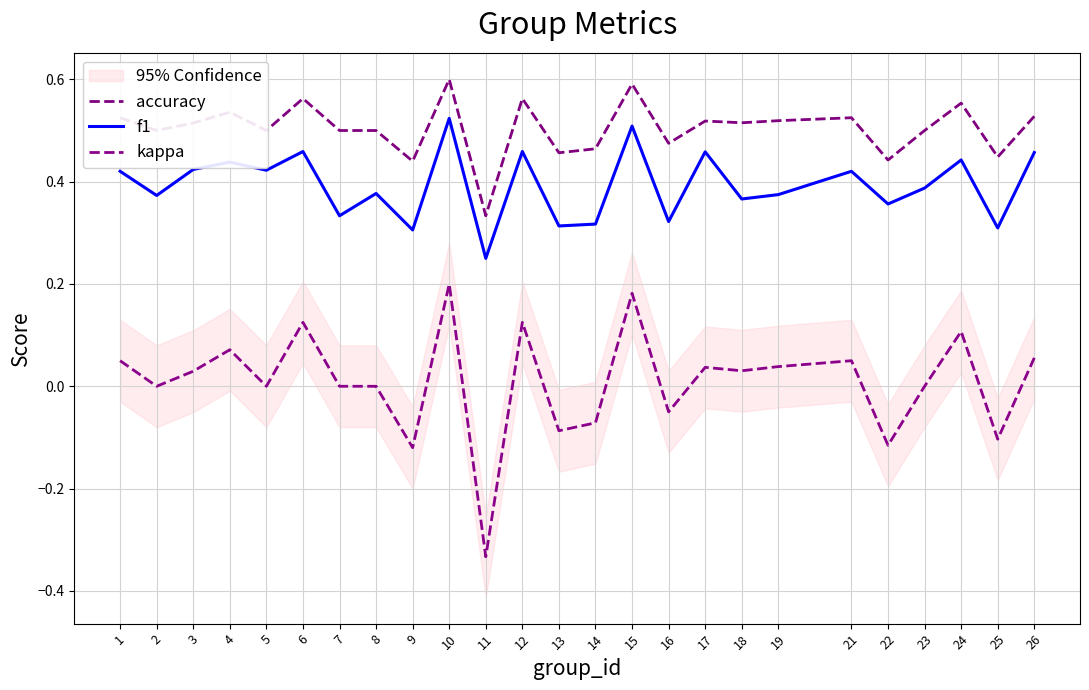

Is it true that accuracy equals 0.5 at 7?

True